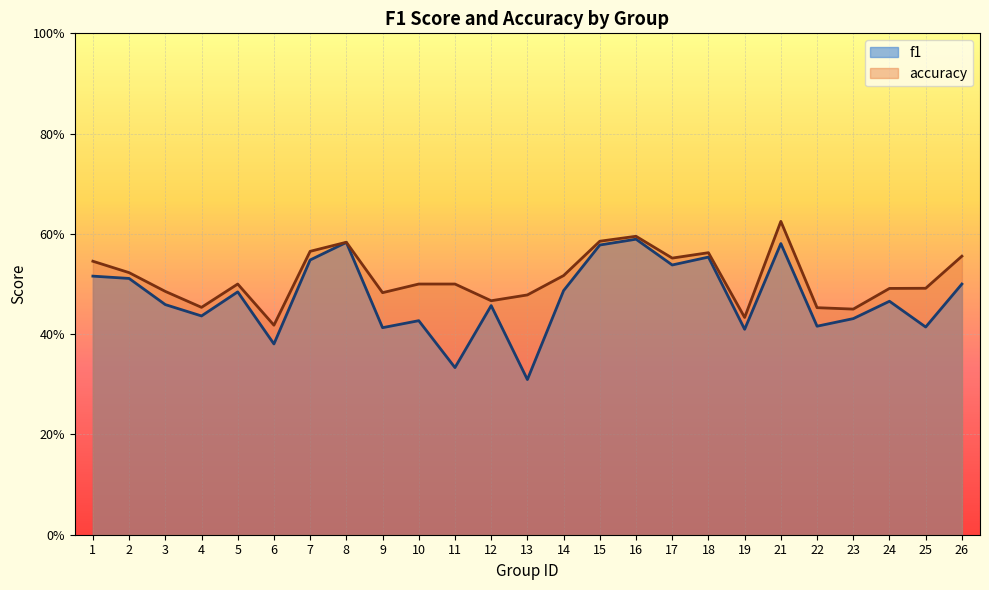

What is the difference between the maximum and minimum values in the accuracy series?

0.2